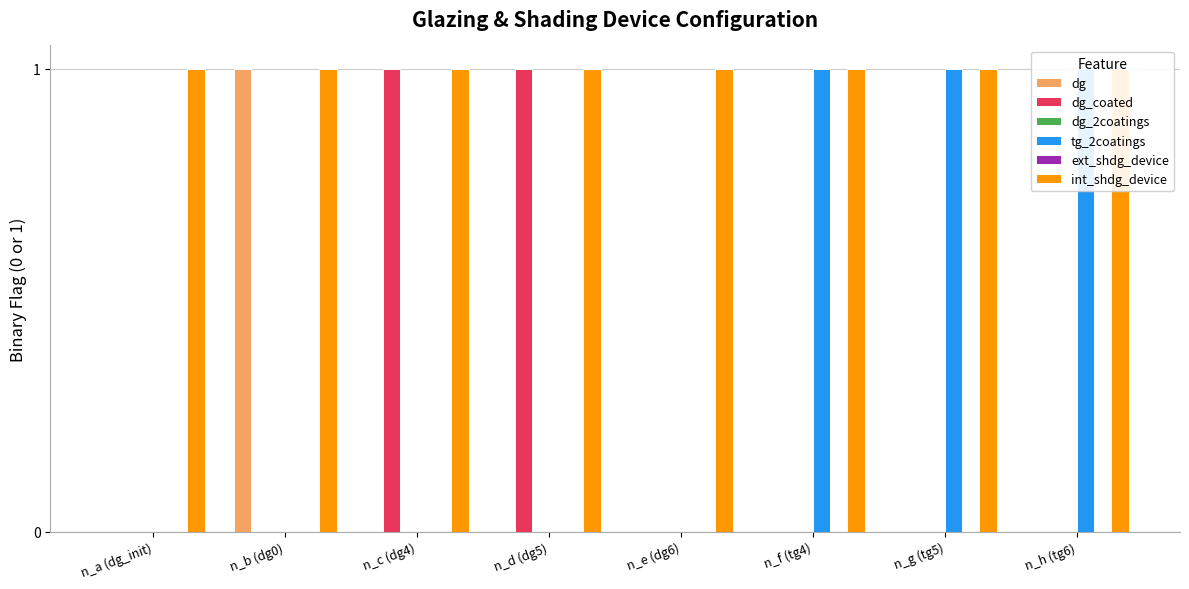

What is the difference between the highest and lowest values at n_f (tg4)?

1